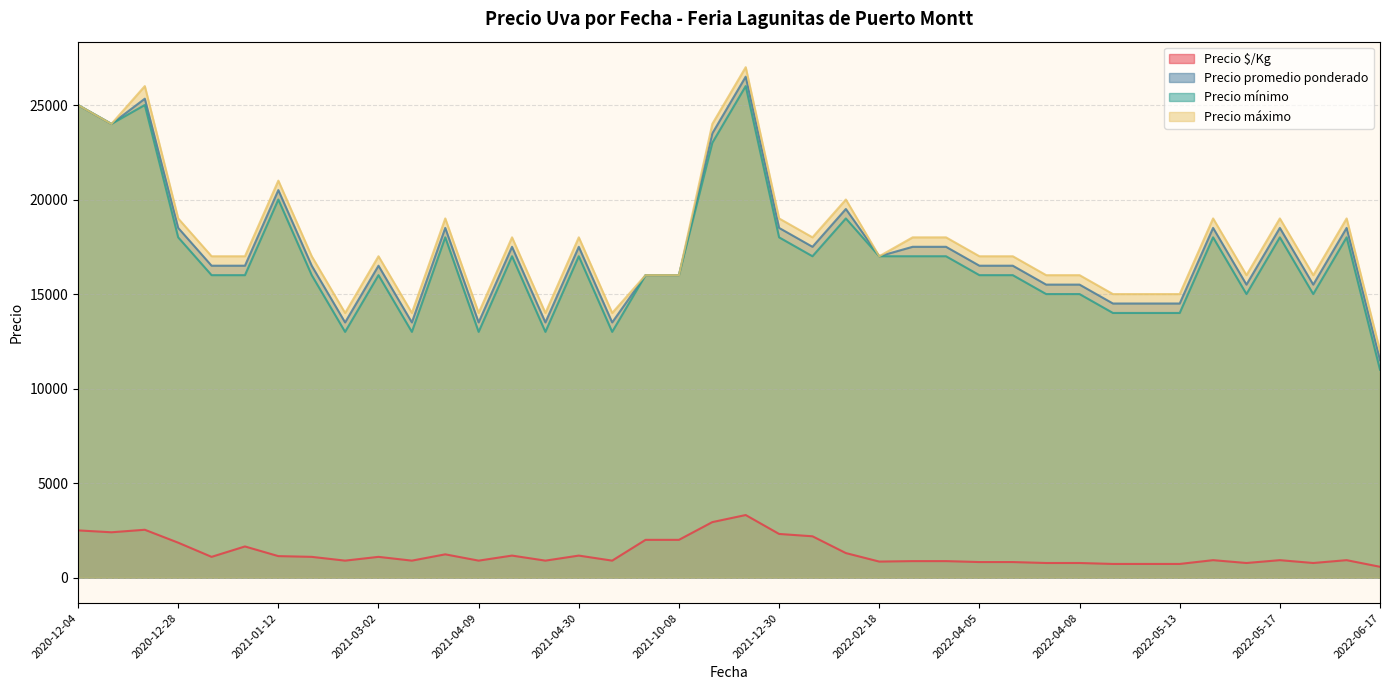

True or false: Precio mínimo and Precio $/Kg cross at least once.

False